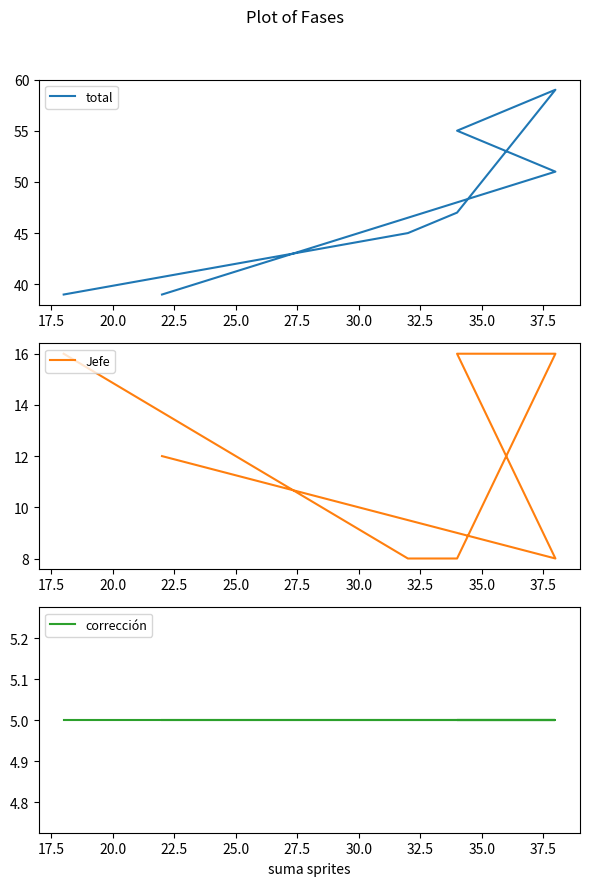

What is the difference between the second highest and minimum values in the Jefe series?

8